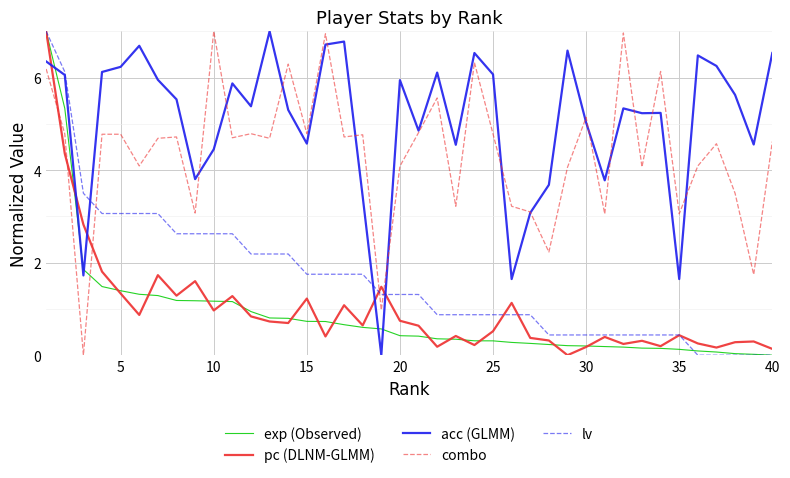

How many intersections are there between exp (Observed) and combo?

1